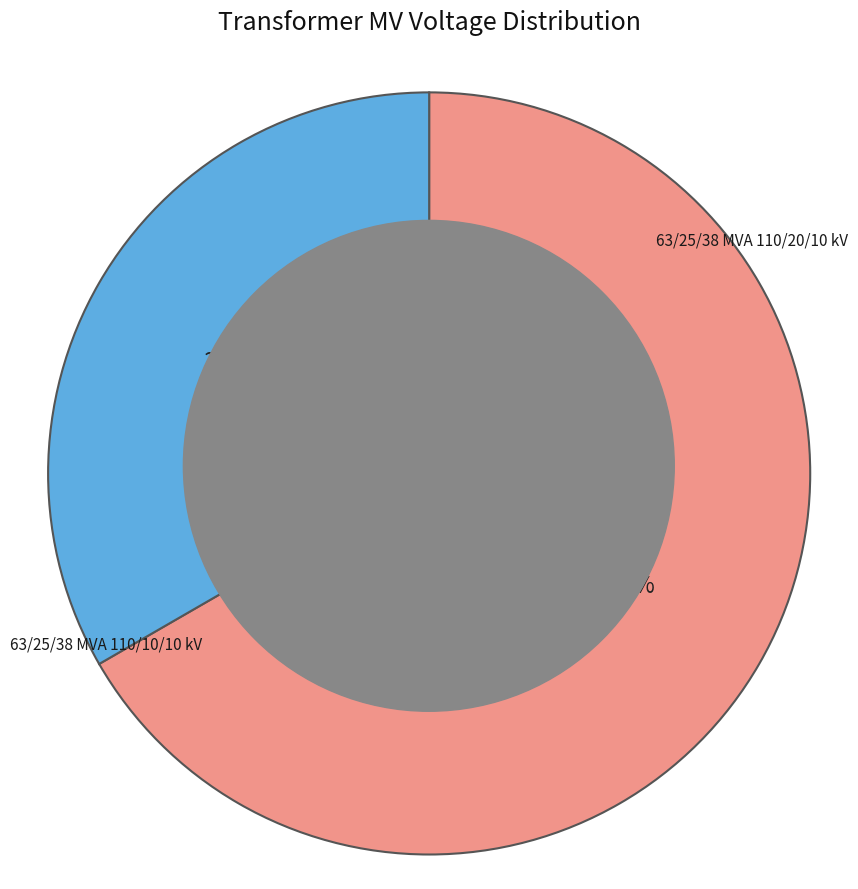

Is there any slice that represents more than half of the pie?

Yes